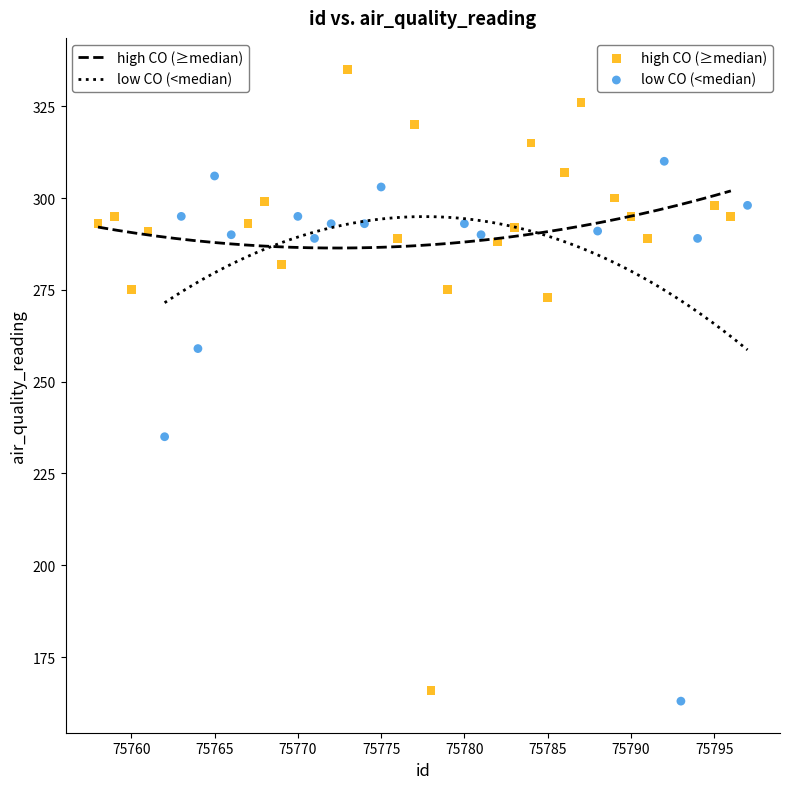

Which series has the largest Y range (max minus min)?

high CO (≥median)